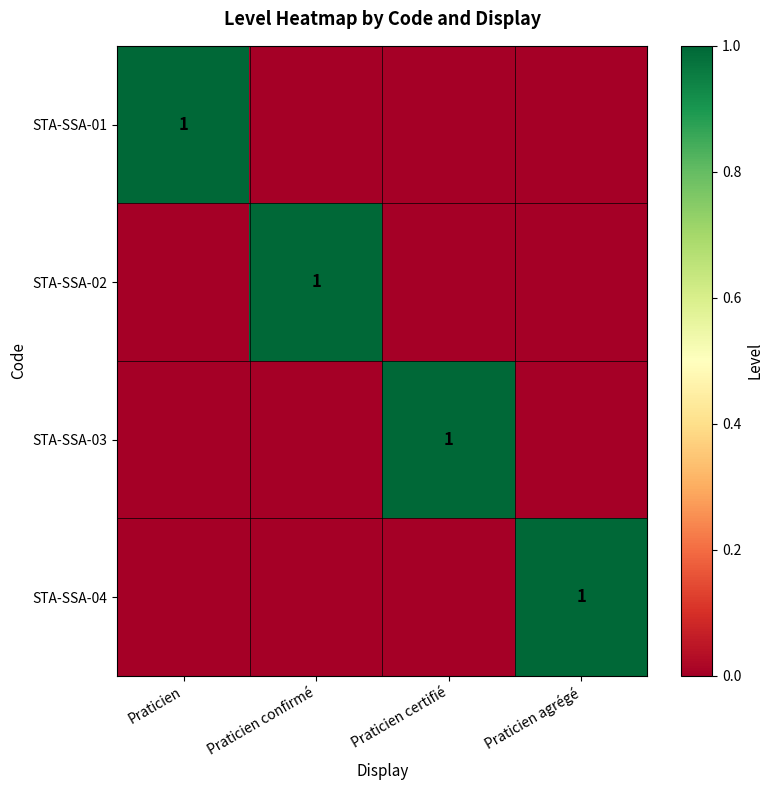

Count the number of categories in the chart.

4